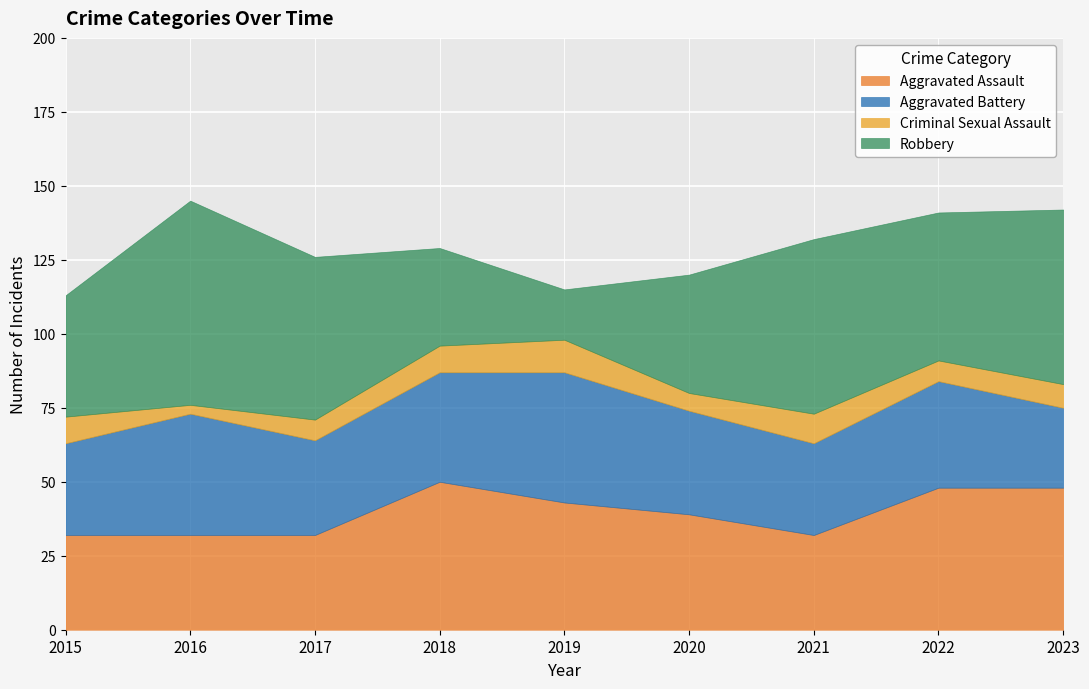

What is the total value across all series at 2021?

132